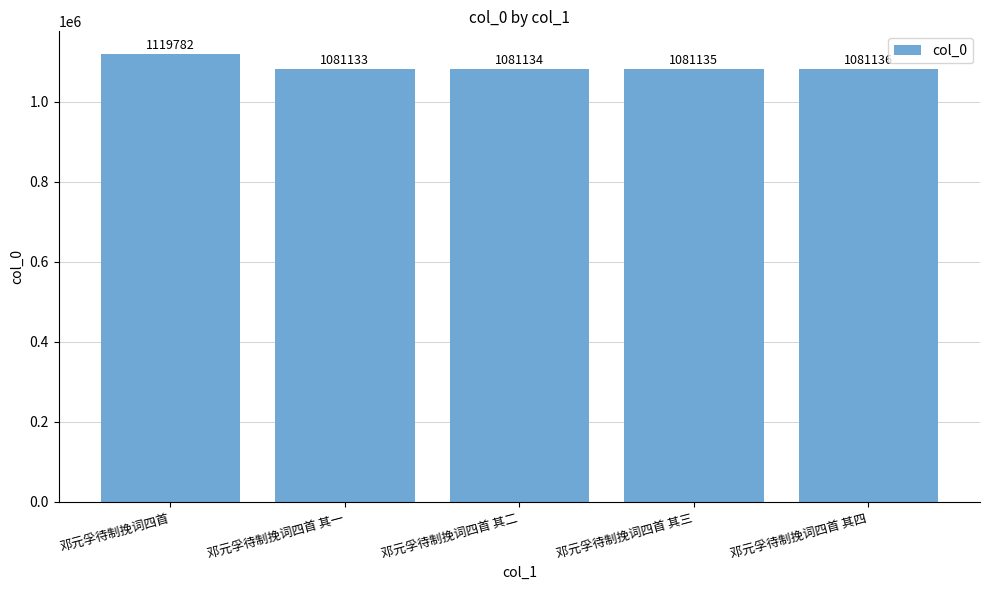

How many distinct data groups are displayed?

1